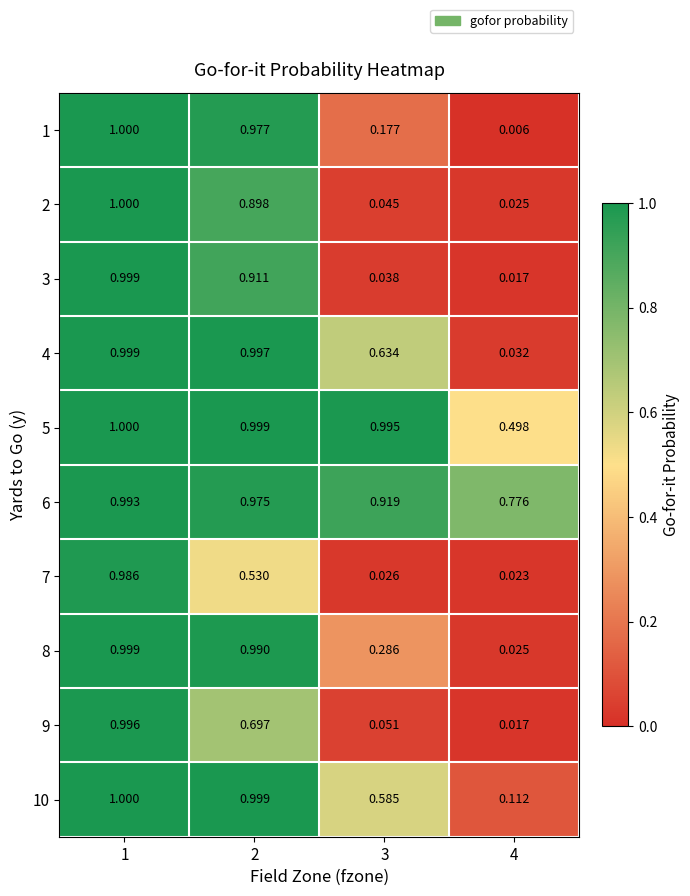

Is the value of 10 at 2 greater than the value of 7 at 1?

Yes